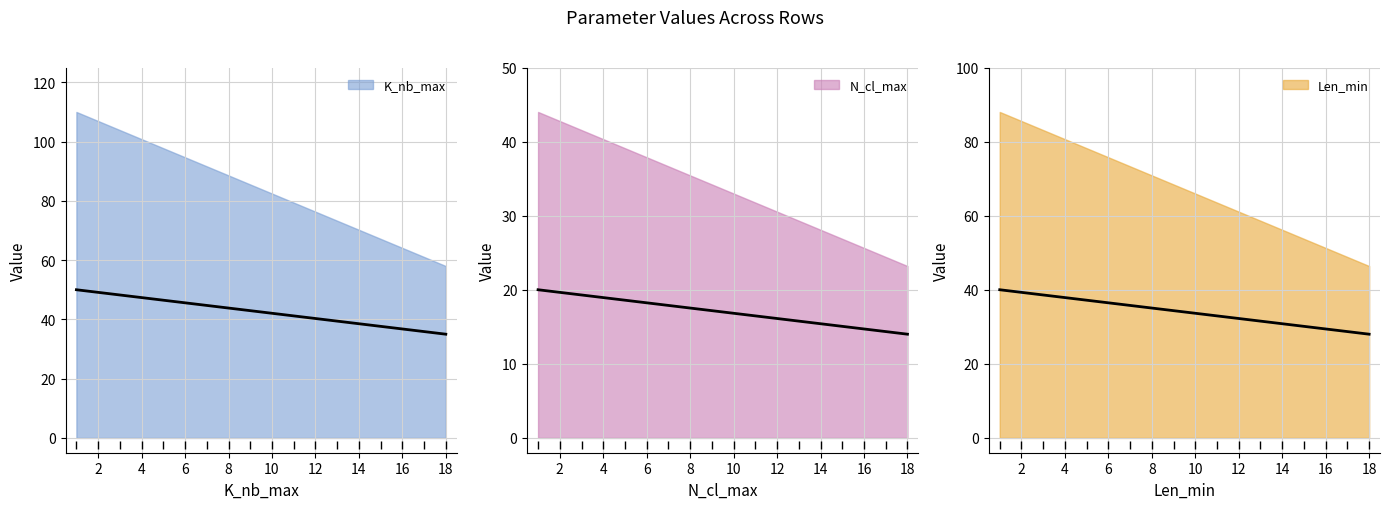

True or false: Len_min and K_nb_max intersect in this chart.

False